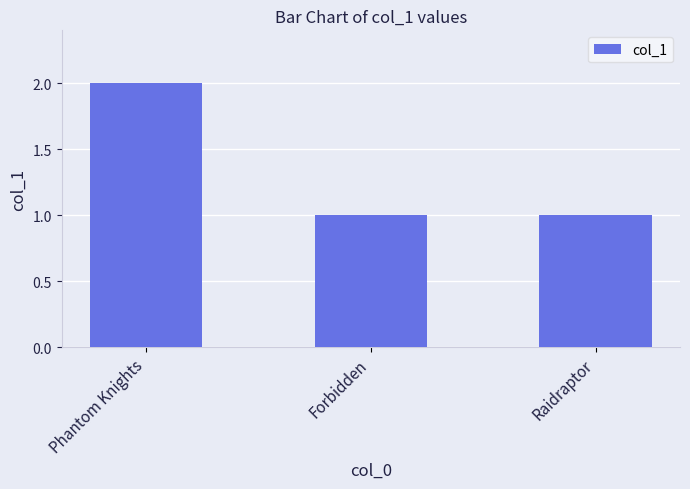

Read the value at Phantom Knights.

2